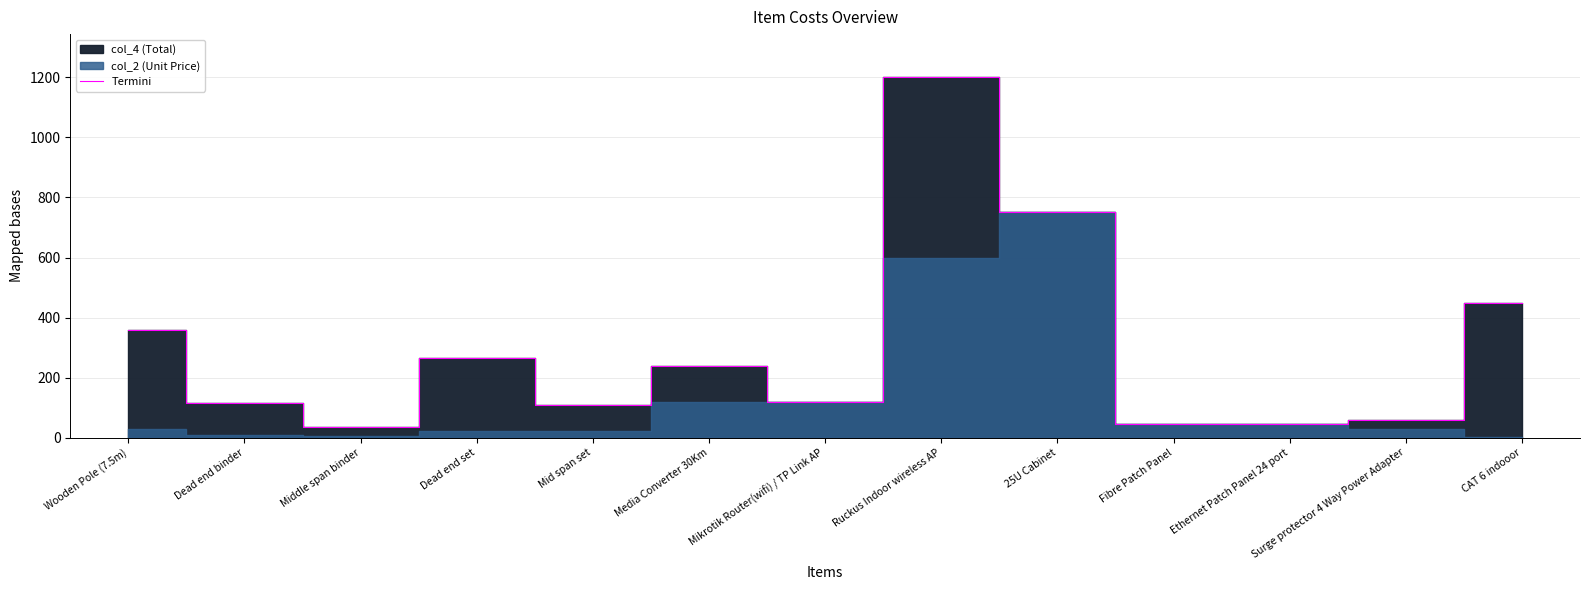

Where is the first local maximum?

Dead end set